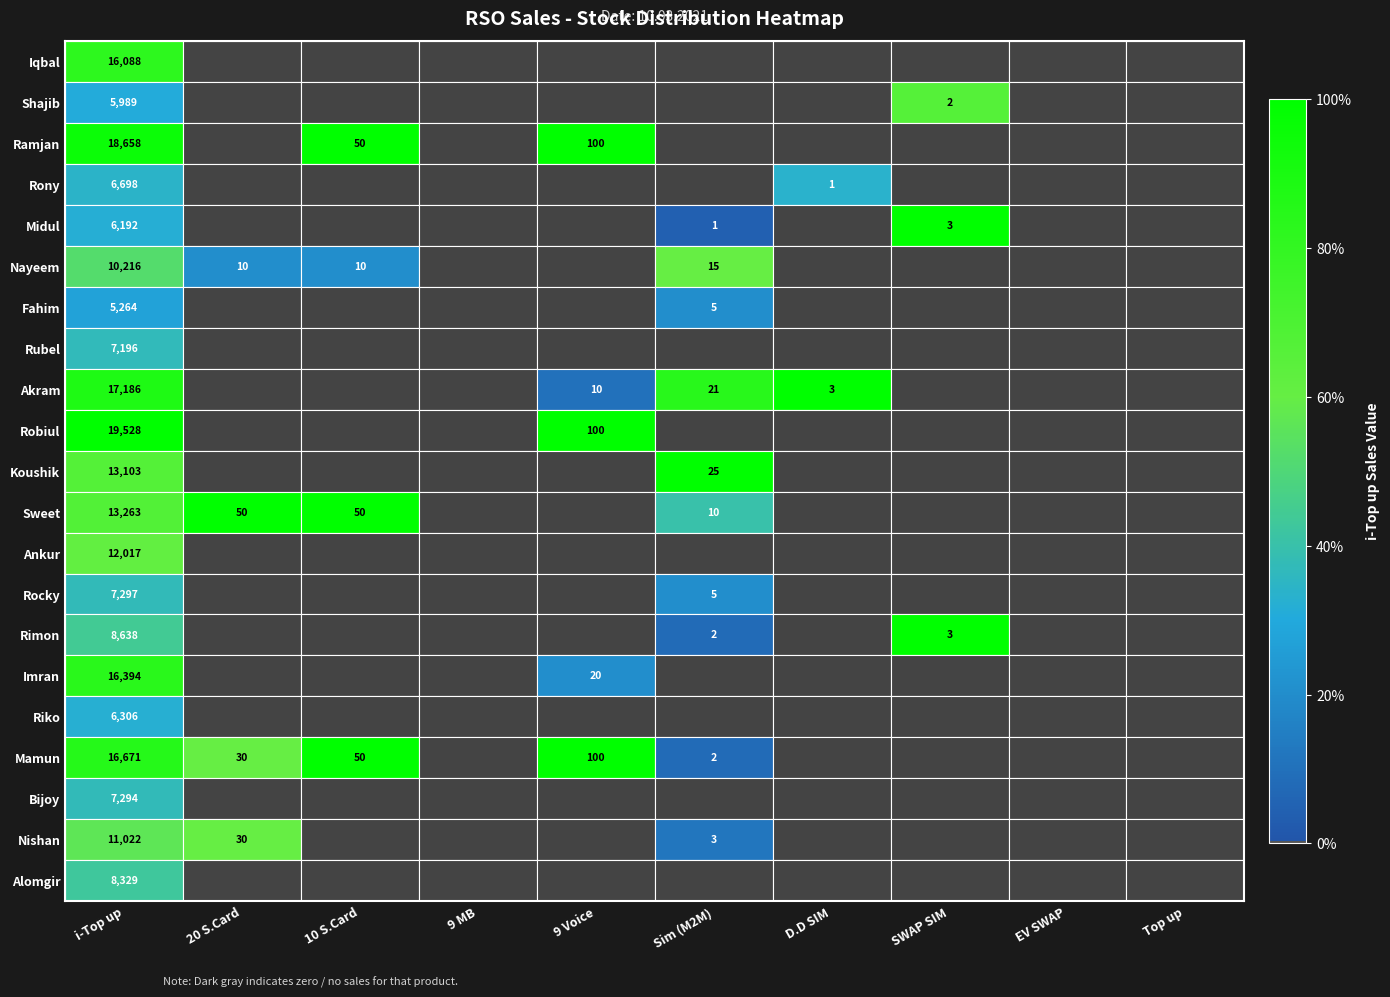

Is it true that Mamun equals 21 at 10 S.Card?

False